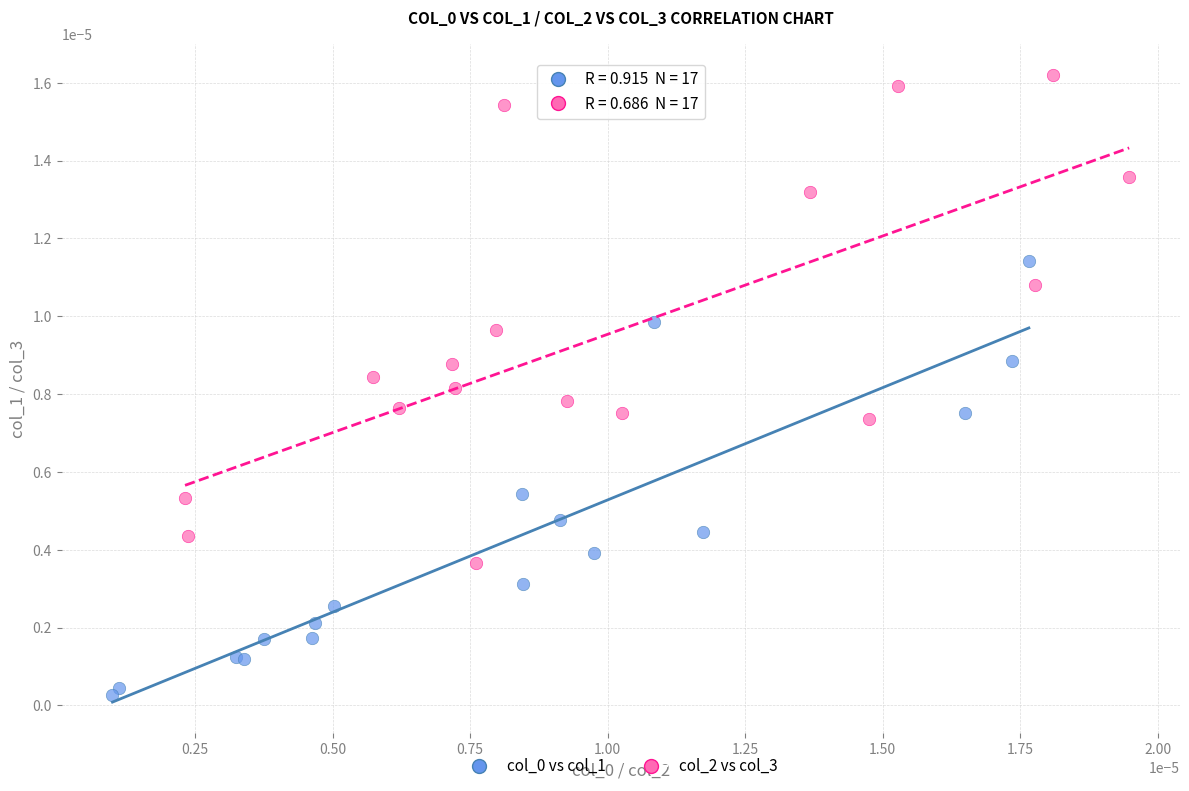

Which series reaches the maximum Y coordinate?

col_2 vs col_3